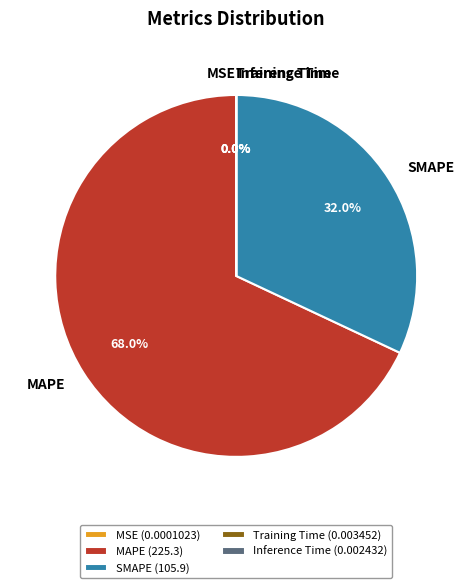

Which has a higher value, SMAPE or MAPE?

MAPE